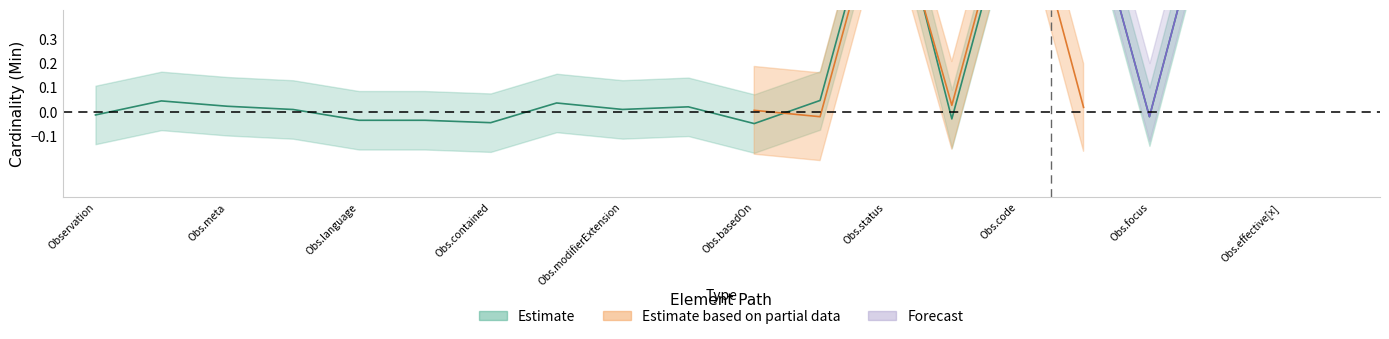

How many interior local peaks (higher than both neighbors) does the data have?

6